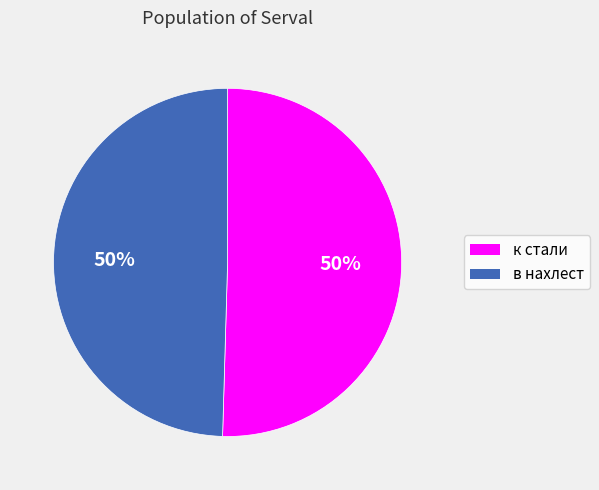

How many slices are in this pie chart?

2